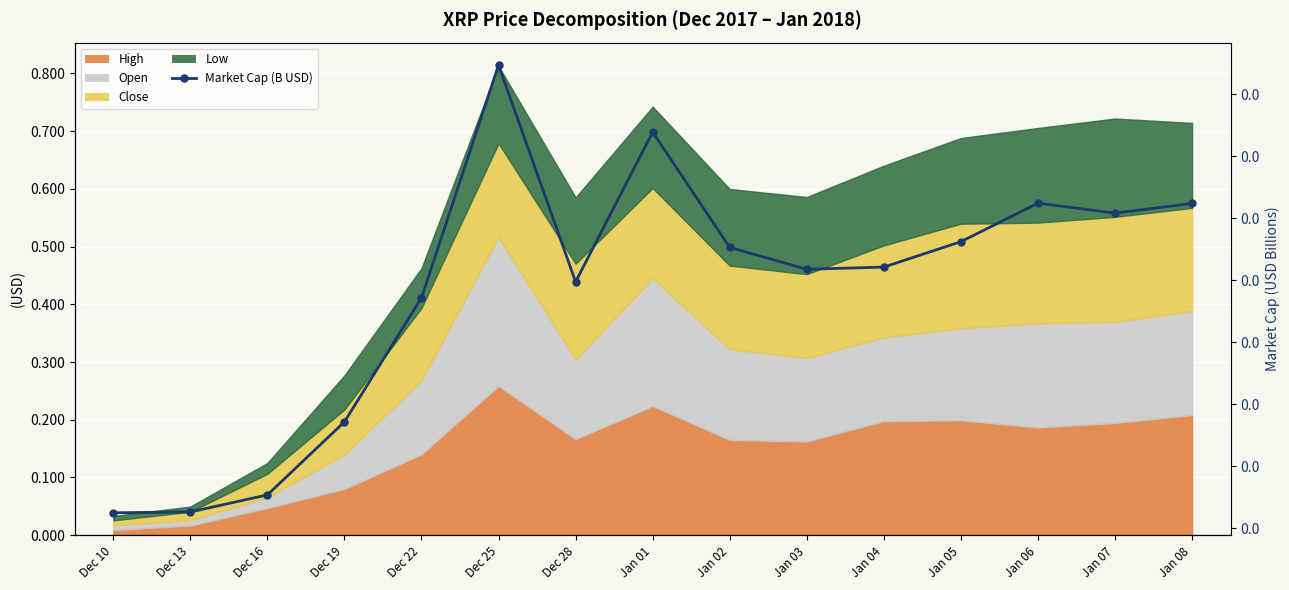

How many points are higher than both their immediate neighbors (excluding endpoints)?

3